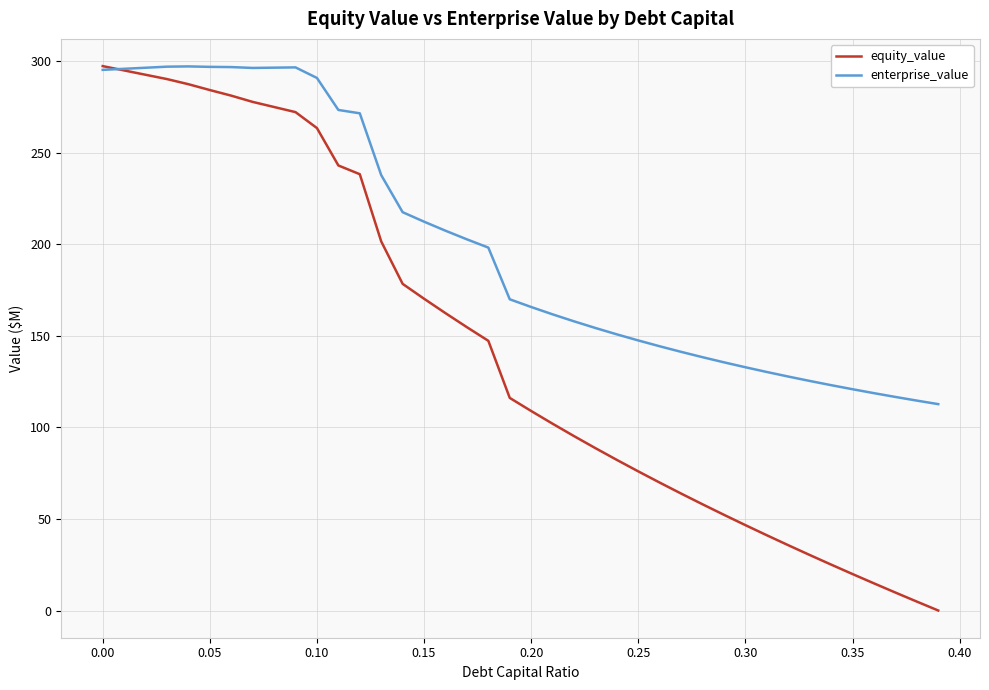

What is the average value of the equity_value series?

143.8